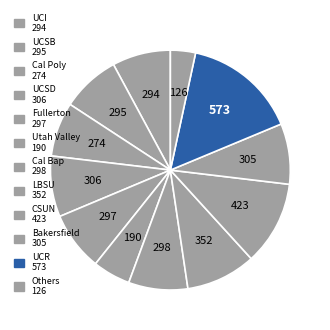

How many slices are in this pie chart?

12